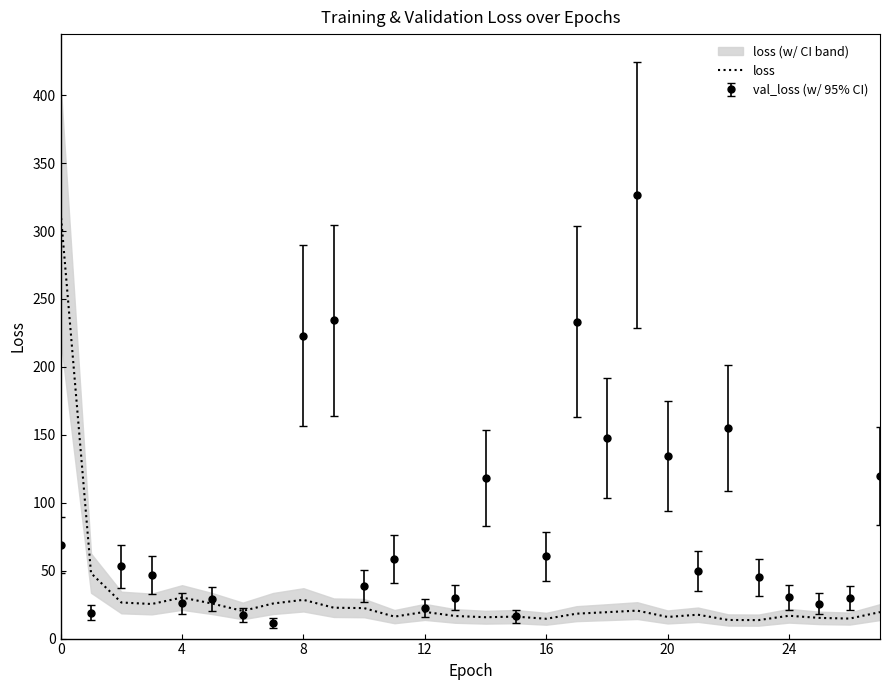

True or false: val_loss (w/ 95% CI) has a value of 182.9 at 20.

False